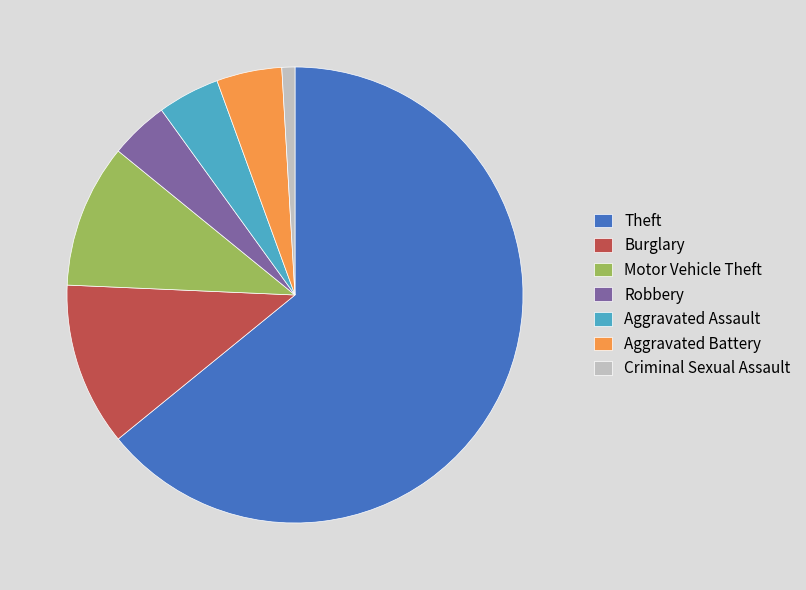

Which slice represents more than half of the pie?

Theft